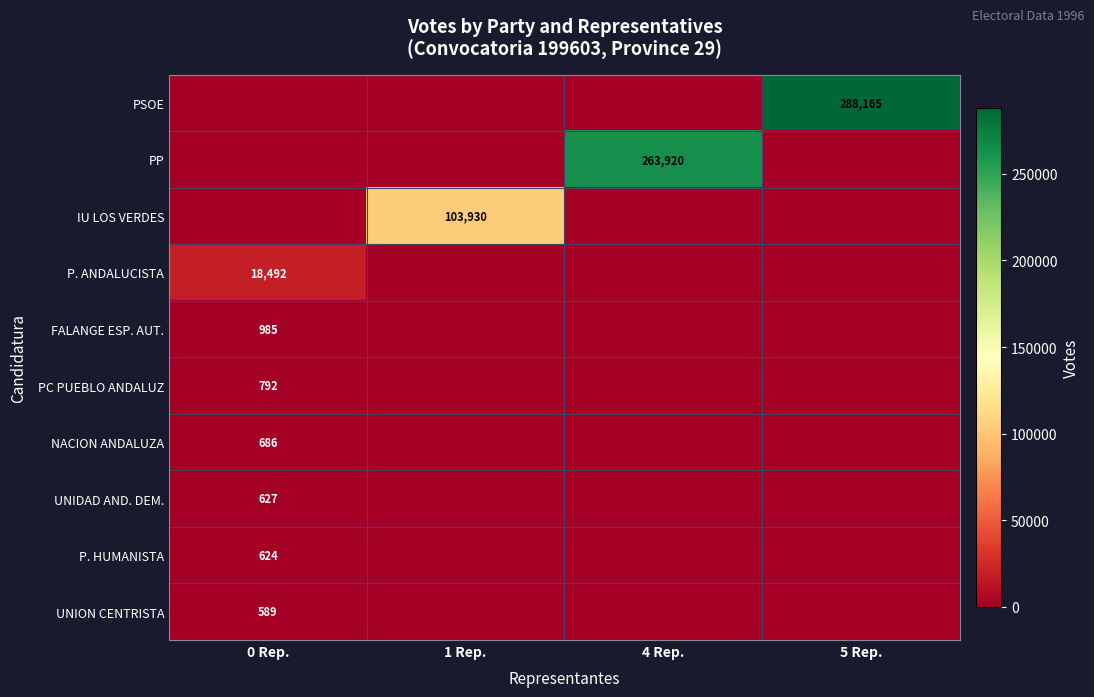

Is the value of FALANGE ESP. AUT. at 0 Rep. greater than the value of PP at 4 Rep.?

No